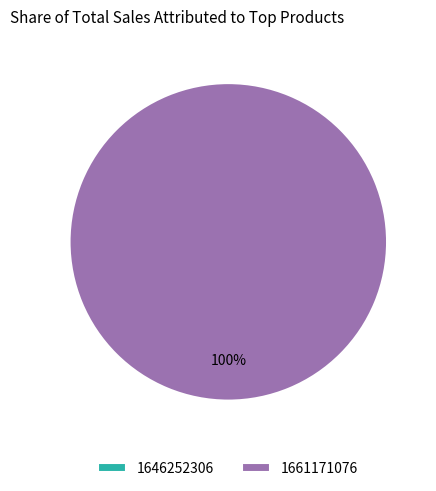

Does any single category account for the majority?

Yes